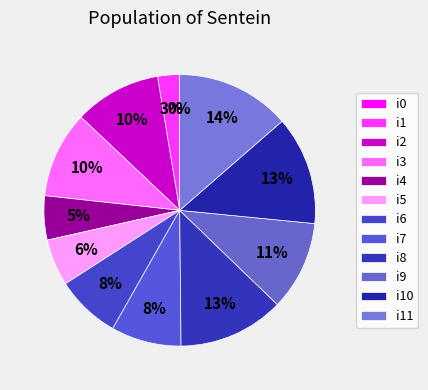

Combined, do i10 and i5 account for over 50%?

No